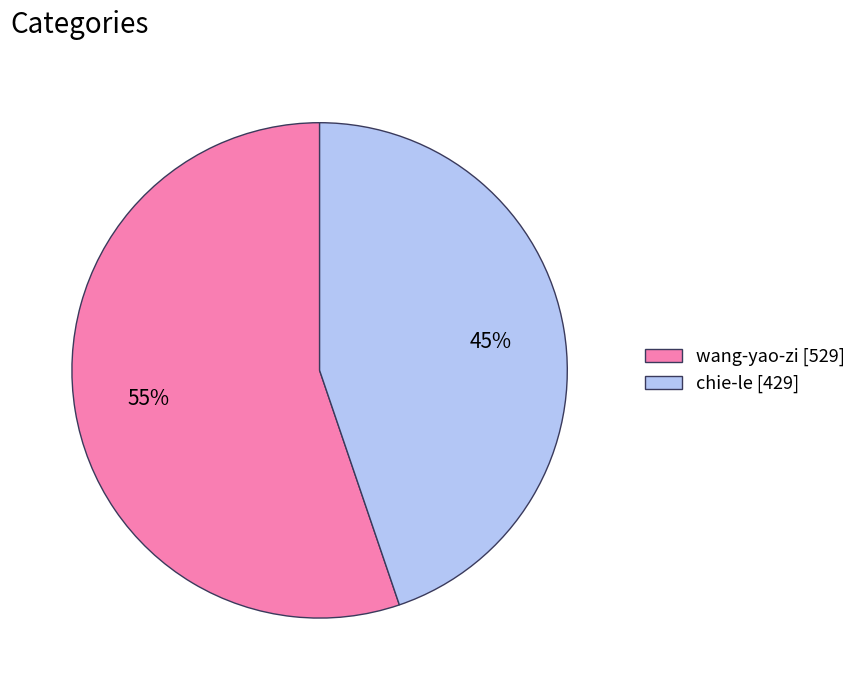

Which has a higher value, chie-le or wang-yao-zi?

wang-yao-zi